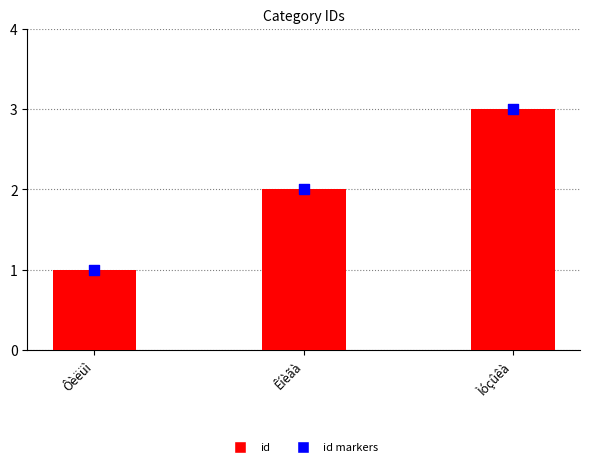

Is the value of id markers at Ôèëüì greater than the value of id at Êíèãà?

No